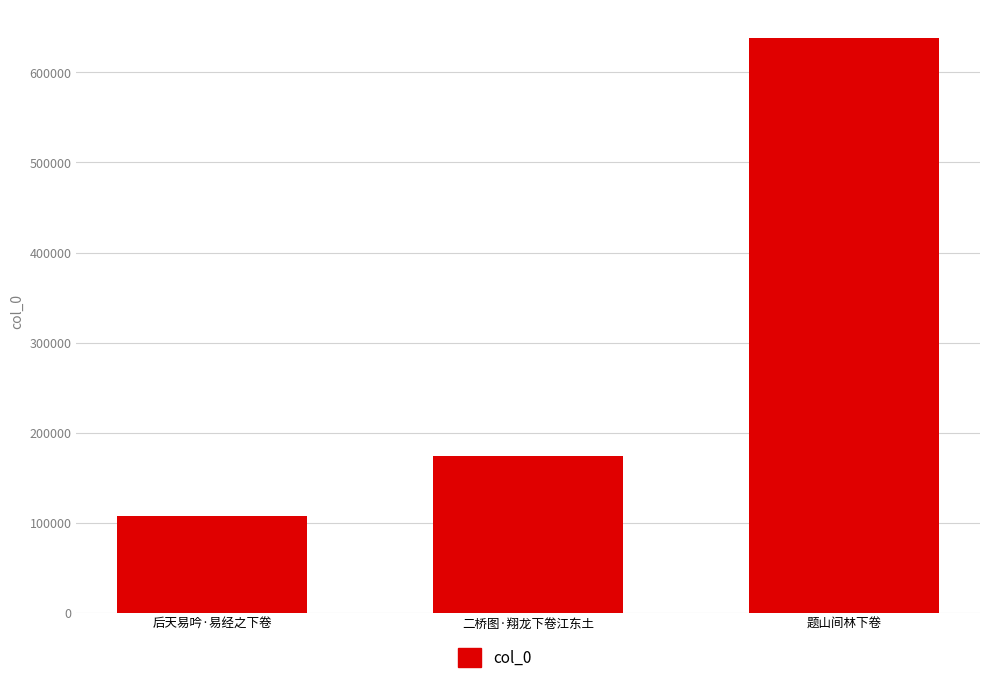

What is the average value?

306164